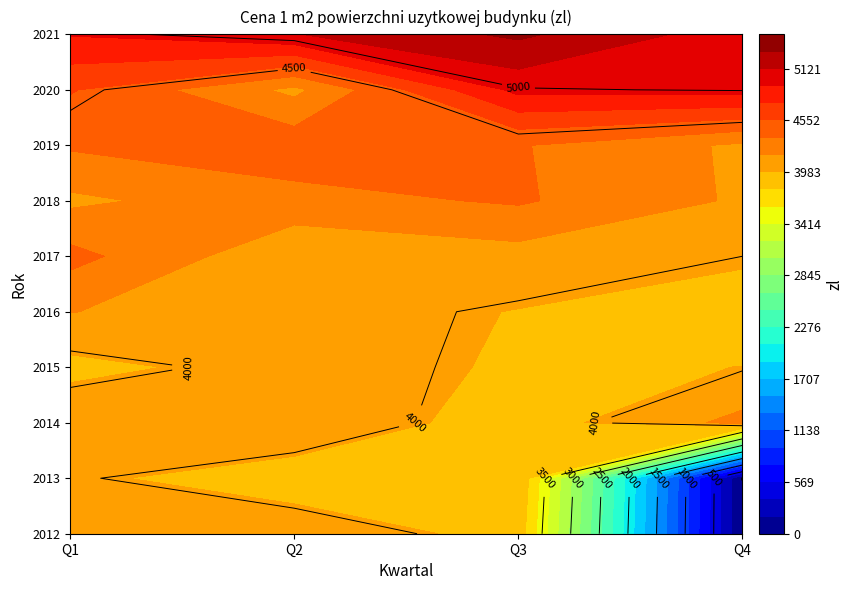

What is the difference between the maximum and second lowest values in the Q2 series?

1098